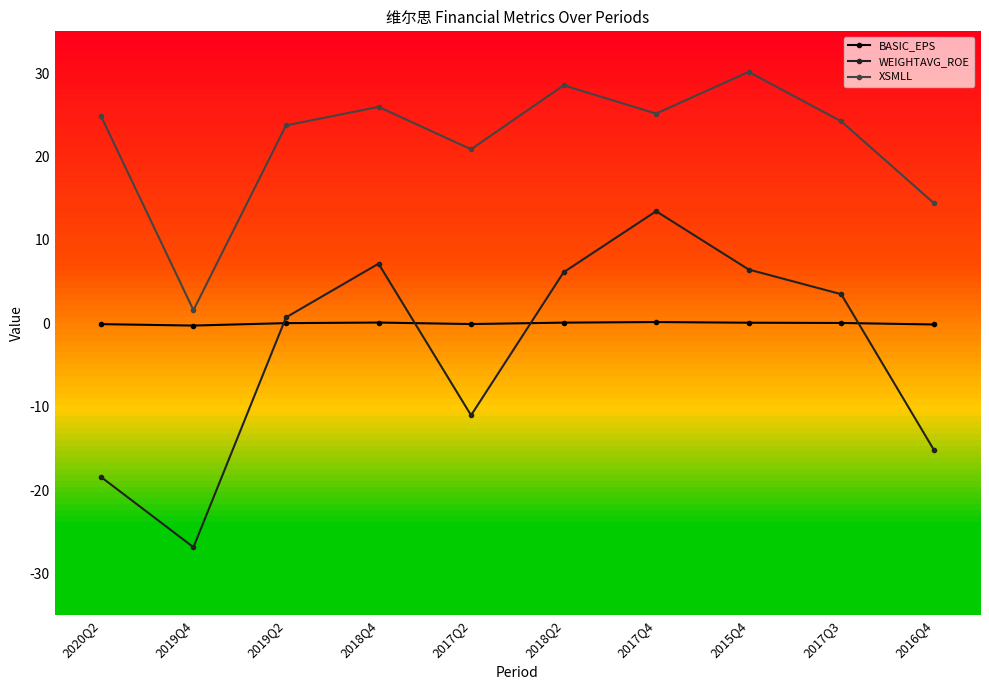

Is the value of XSMLL at 2020Q2 greater than the value of WEIGHTAVG_ROE at 2019Q2?

Yes